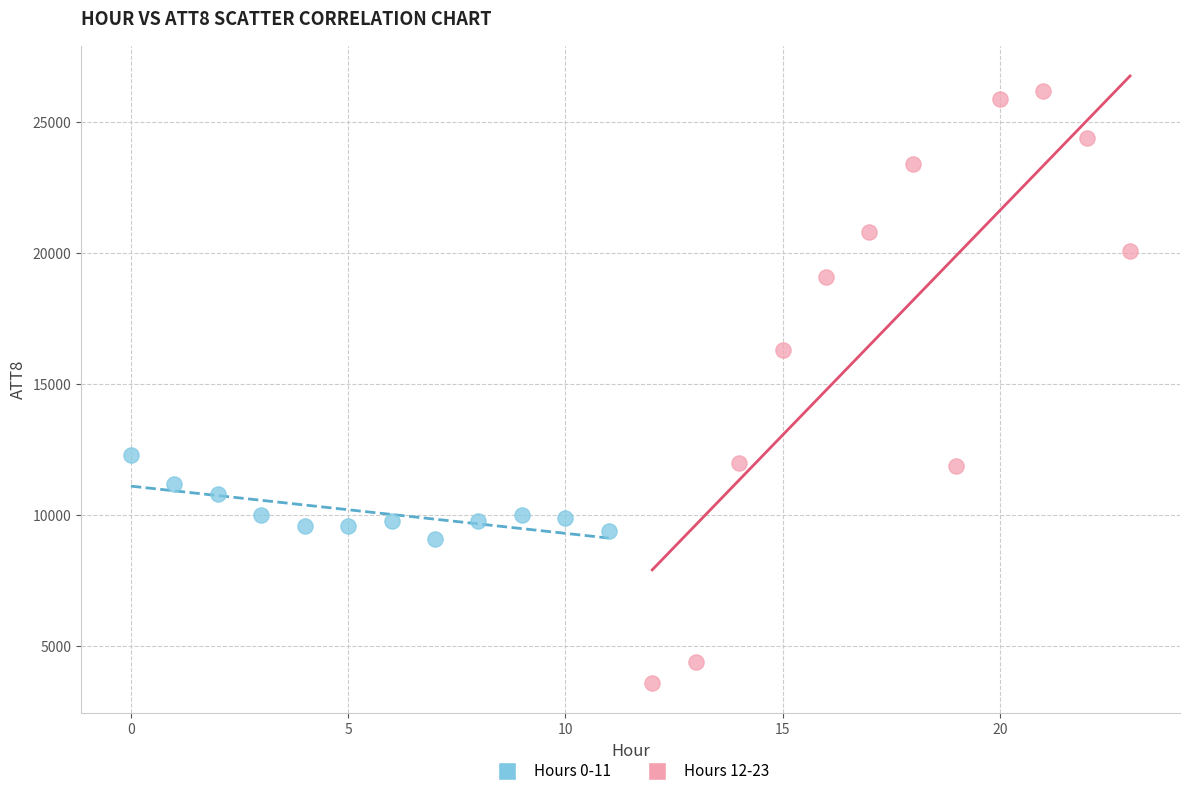

Which series has the largest Y range (max minus min)?

Hours 12-23